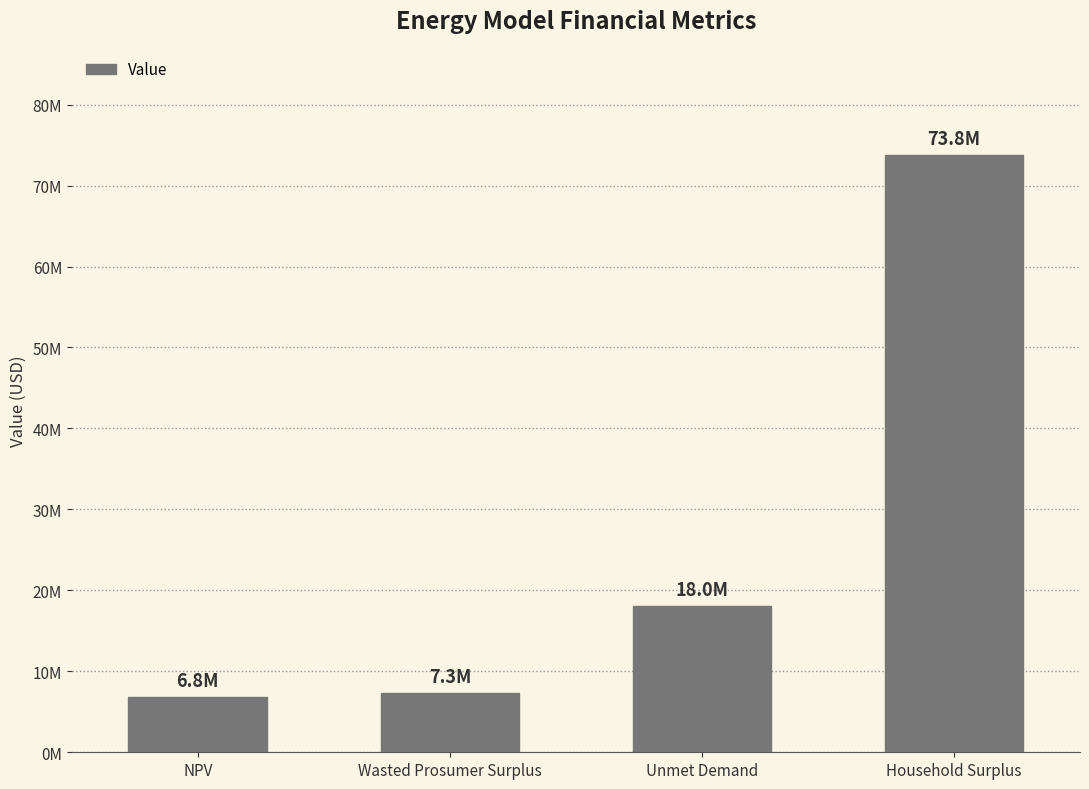

Does the chart contain any negative values?

No